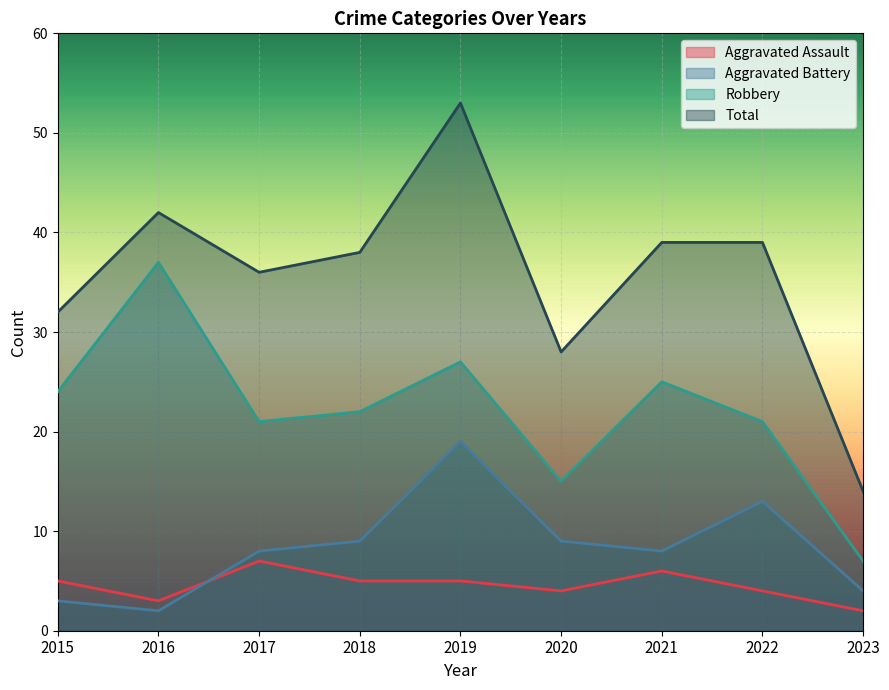

In Total, how many points are lower than both neighbors (excluding endpoints)?

2